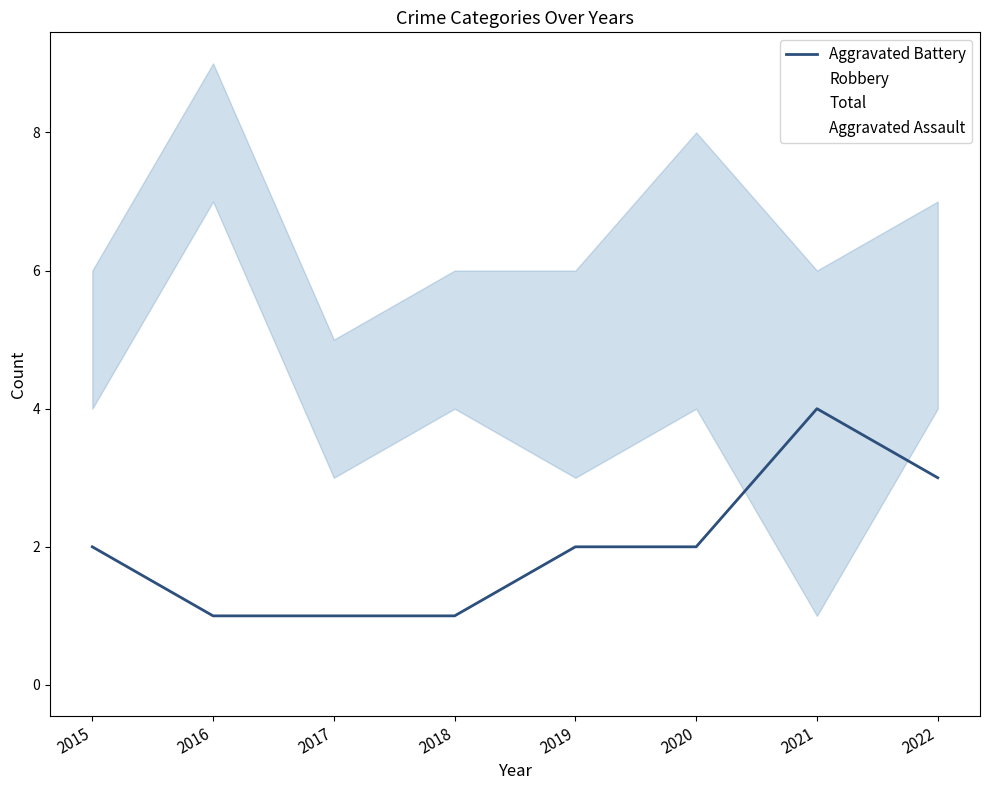

In Robbery, how many points are lower than both neighbors (excluding endpoints)?

3